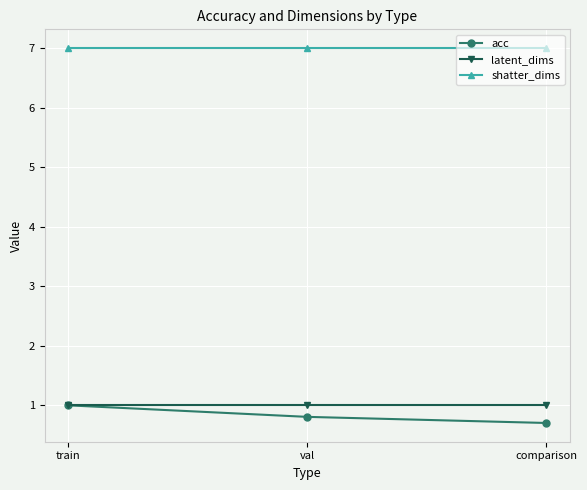

What is the difference between the highest and lowest values at train?

6.0